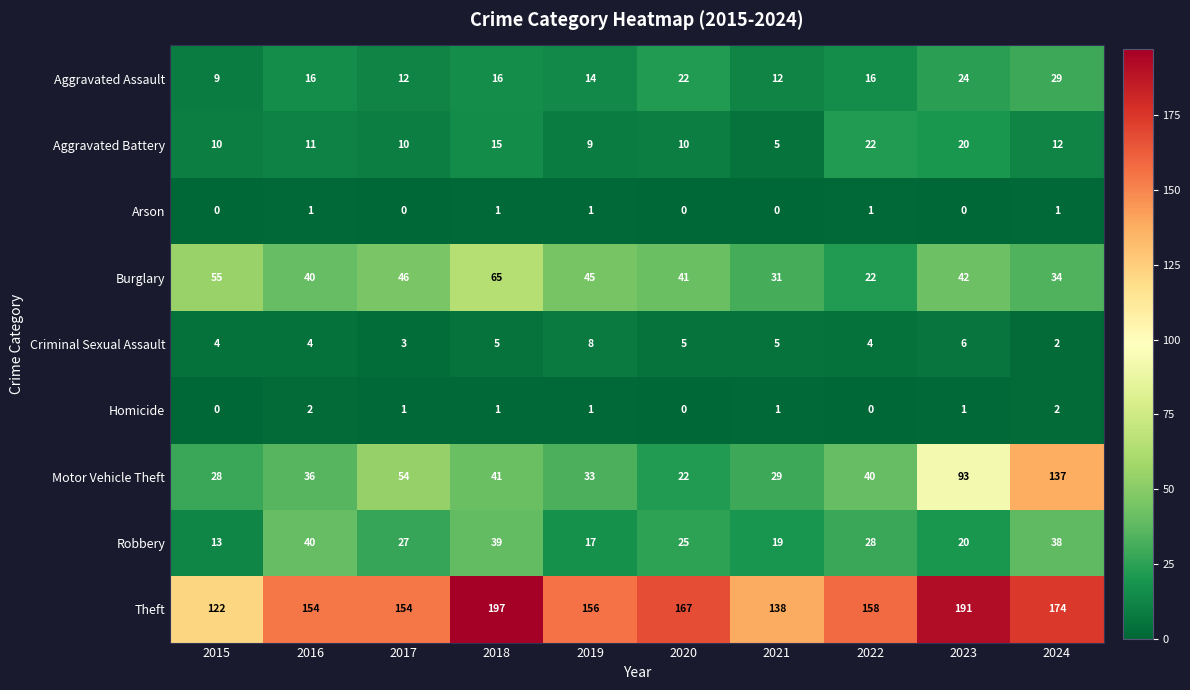

Which category has the highest value in the Motor Vehicle Theft series?

2024